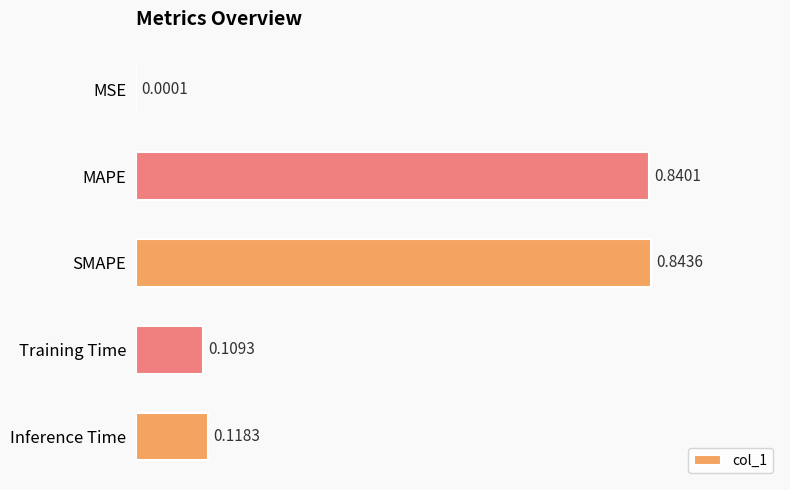

What is the change in value from MAPE to Inference Time?

-0.7